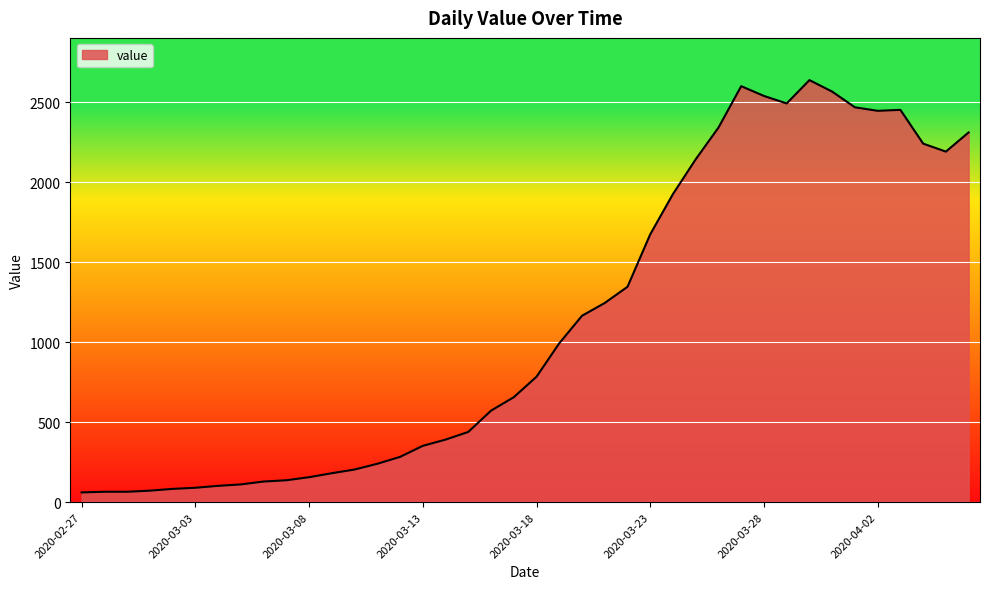

What is the difference between the maximum and minimum values?

2577